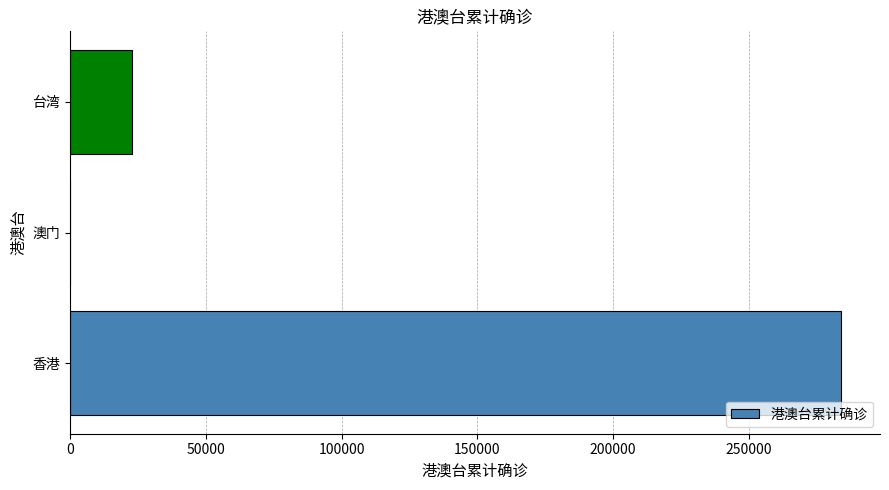

What is the ratio of the value at 香港 to the value at 台湾?

12.5